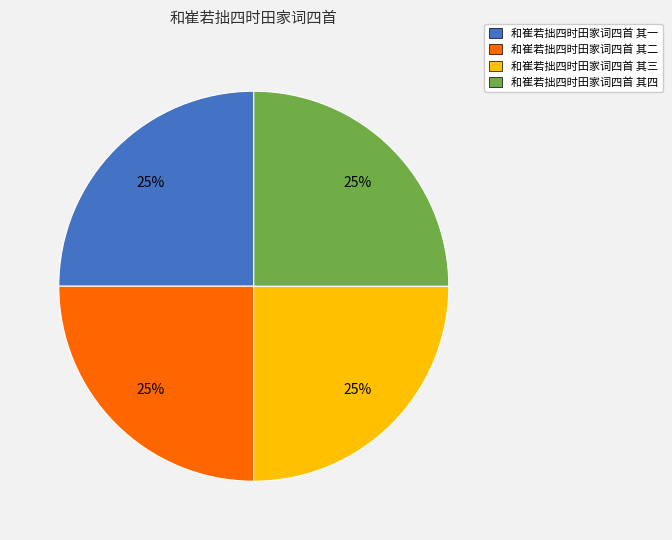

To the nearest percent, what portion does 和崔若拙四时田家词四首 其二 represent?

25%